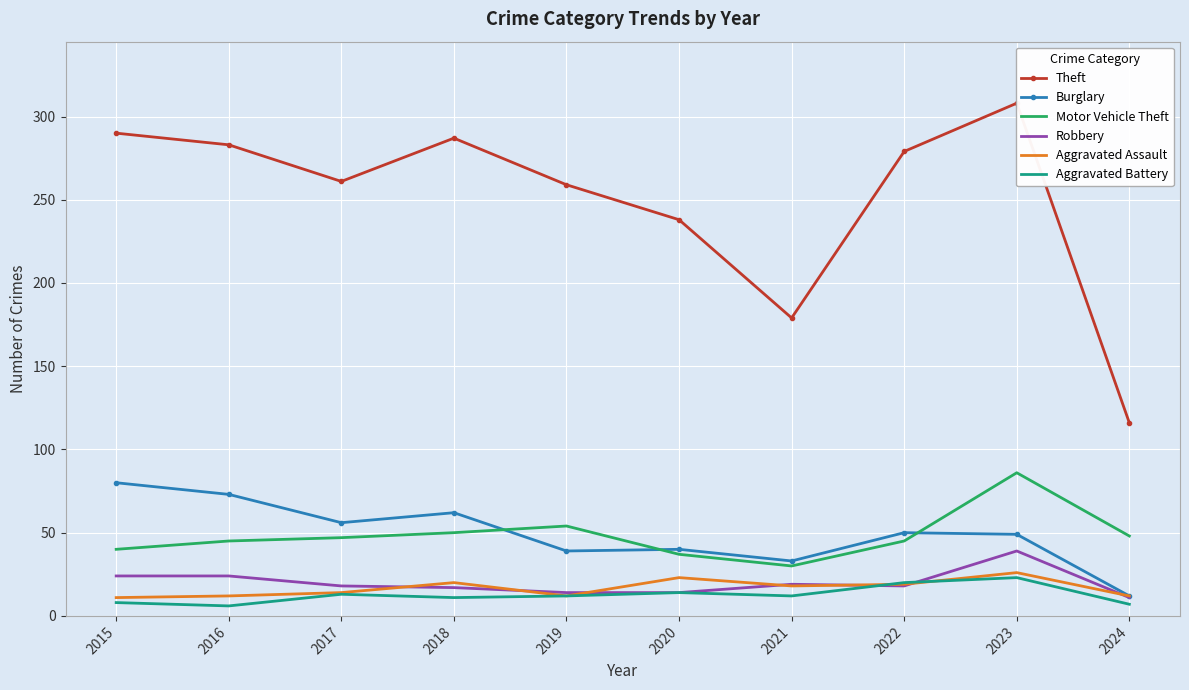

Rank the categories by Robbery value from lowest to highest.

2024, 2019, 2020, 2018, 2017, 2022, 2021, 2015, 2016, 2023